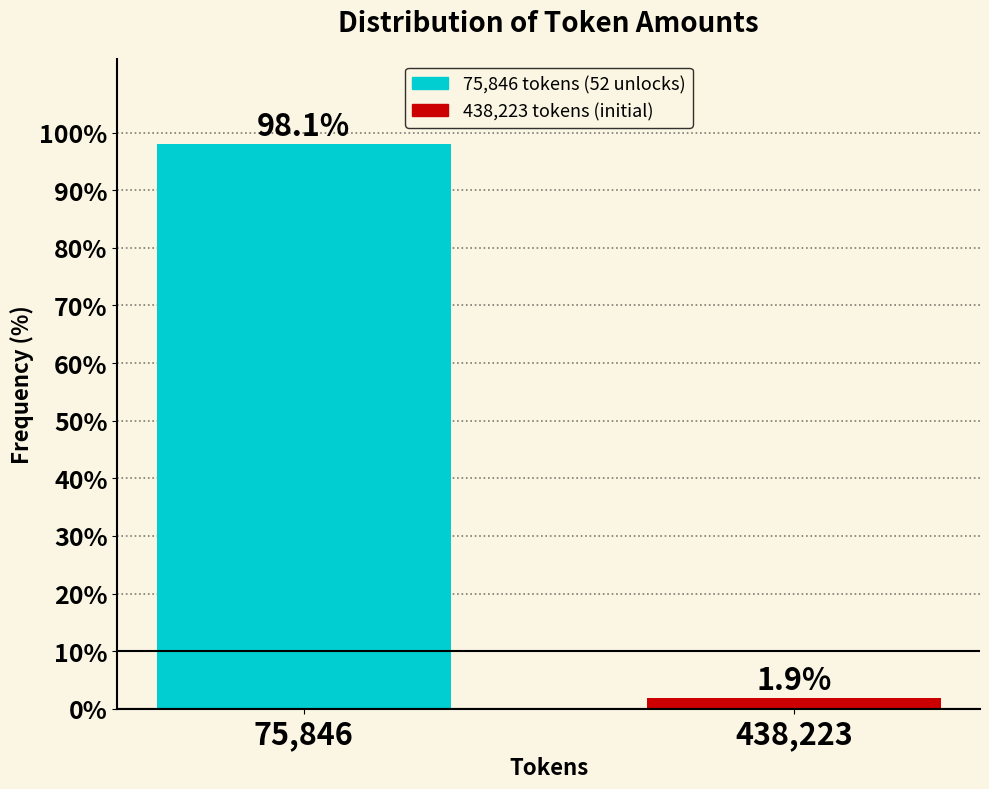

Reading left to right, list all the values displayed in this chart.

75,846=98.1	438,223=1.9